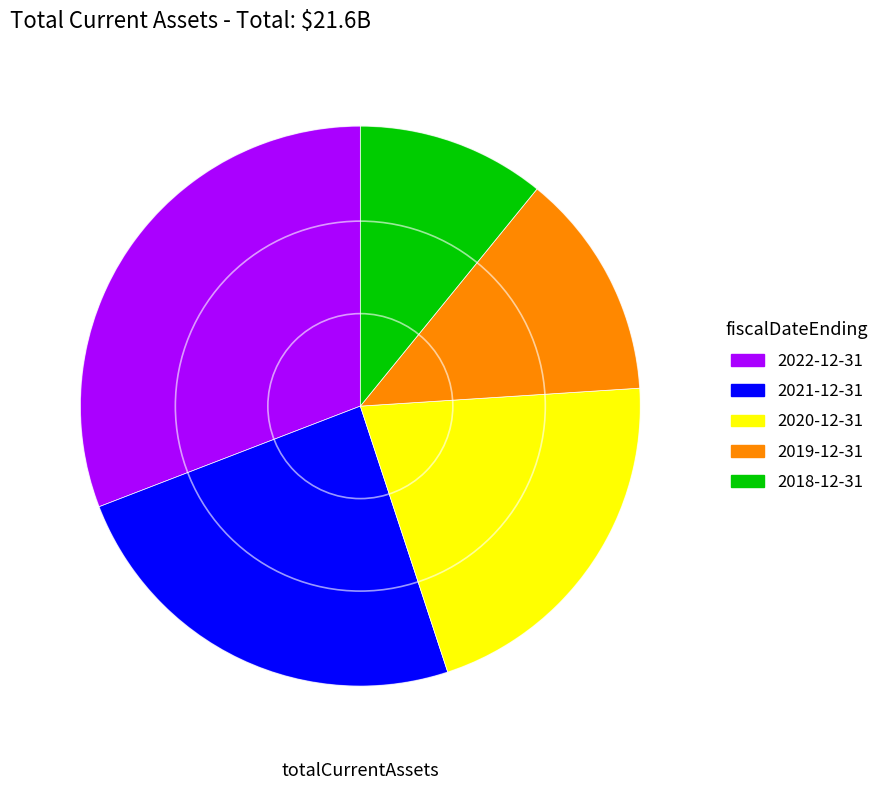

Does 2020-12-31 represent more than half of the total?

No